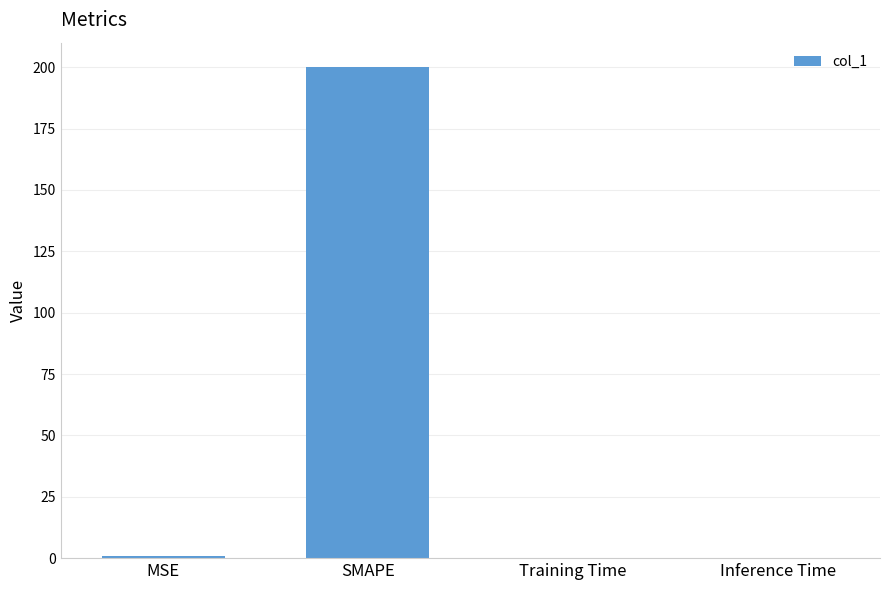

How many categories are shown in the chart?

4